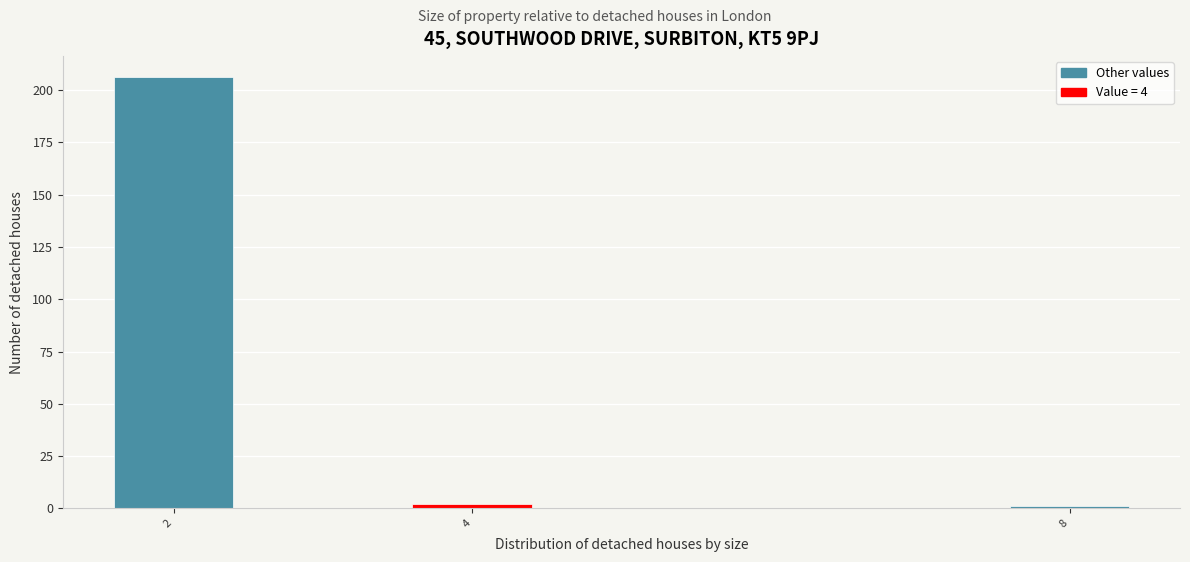

Reading left to right, list all the values displayed in this chart.

2=206	4=2	8=1